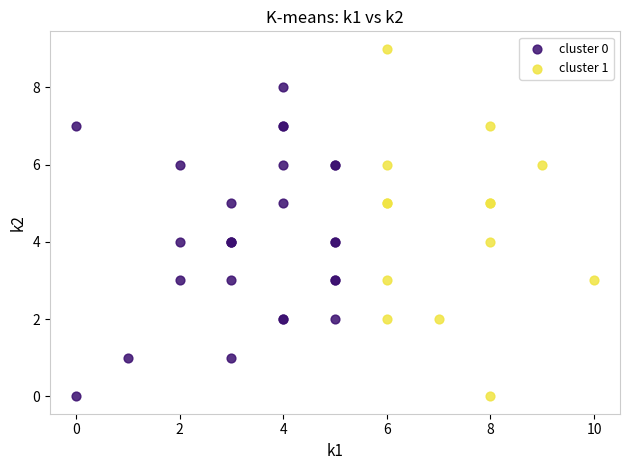

Which series reaches the maximum Y coordinate?

cluster 1